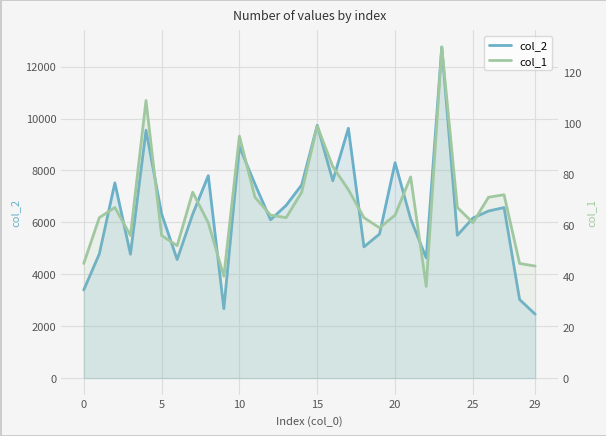

How many data points does each series have?

30